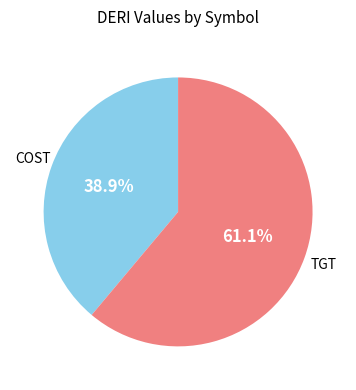

To the nearest percent, what is the difference between the COST and TGT slice percentages?

22%